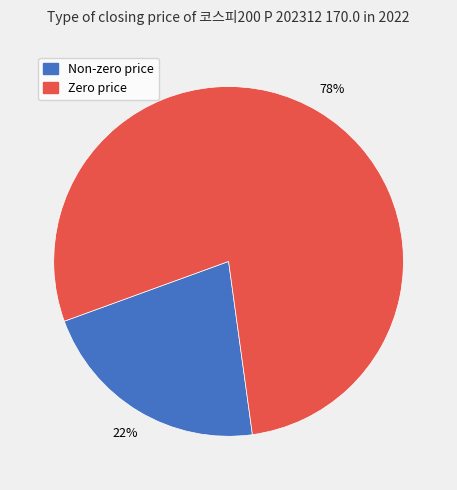

To the nearest percent, what is the average slice percentage?

50%